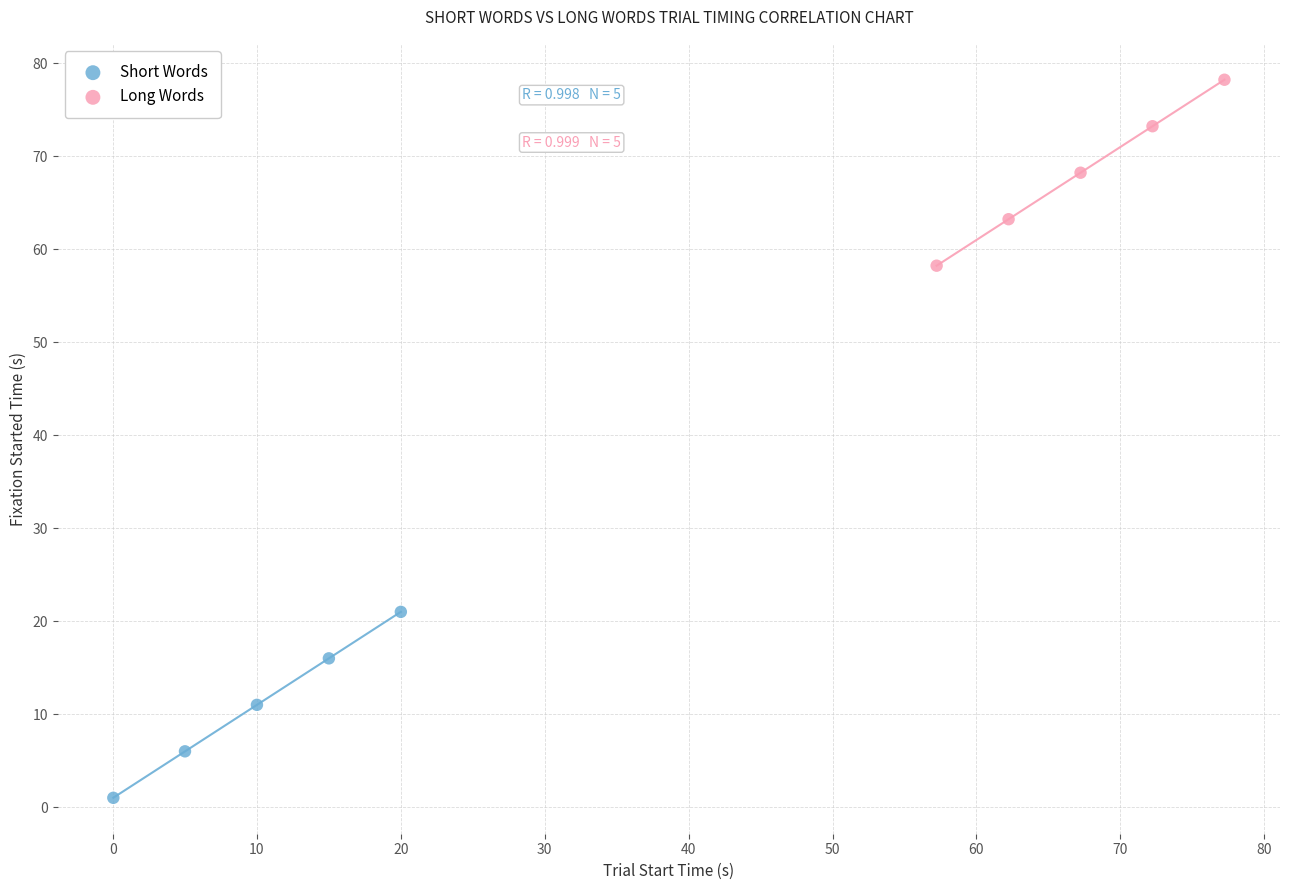

Which series contains the highest Y value?

Long Words